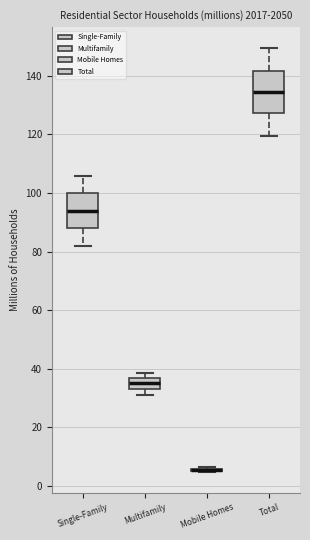

Reading left to right, read every box against the y-axis: the position of its median line, the range the box covers, and the ends of its whiskers. The values are not printed on the chart, so give them approximately, as read against the axis.

Single-Family: median 94, box 88 to 100, whiskers 82 to 106
Multifamily: median 36 (inside the box), box 34 to 36, whiskers 30 to 38
Mobile Homes: box collapsed to a line at 6, whiskers 4 to 6
Total: median 134, box 128 to 142, whiskers 120 to 150